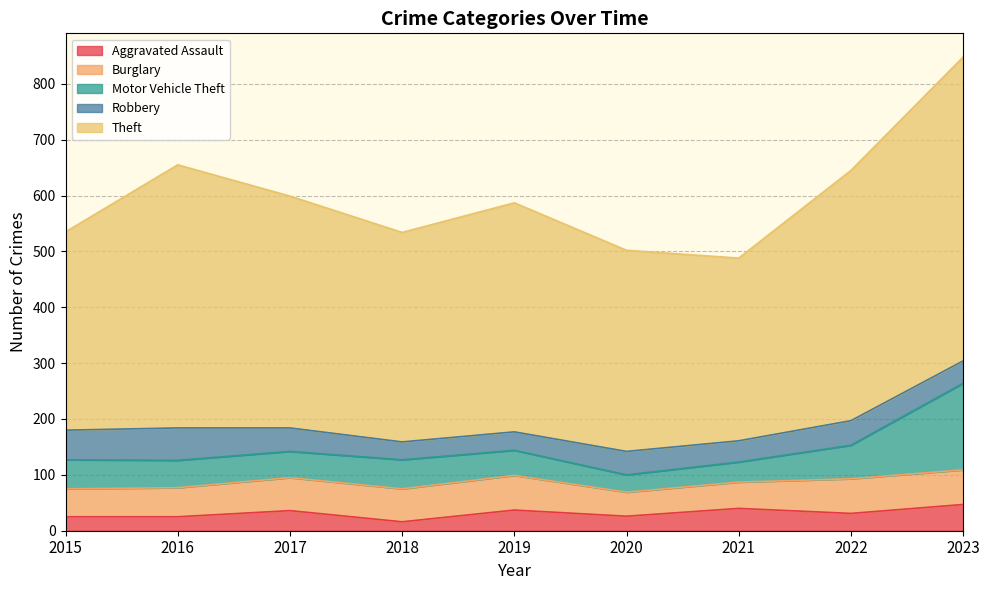

List the labels in order of Burglary value, largest first.

2019, 2022, 2023, 2017, 2018, 2016, 2015, 2021, 2020